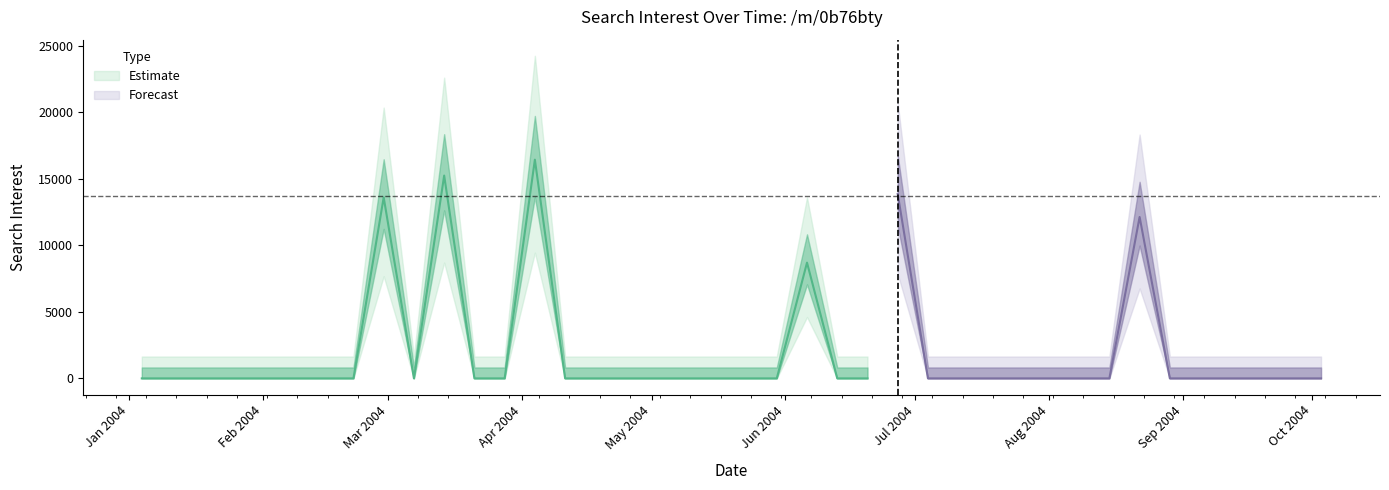

Where is the first local minimum?

9